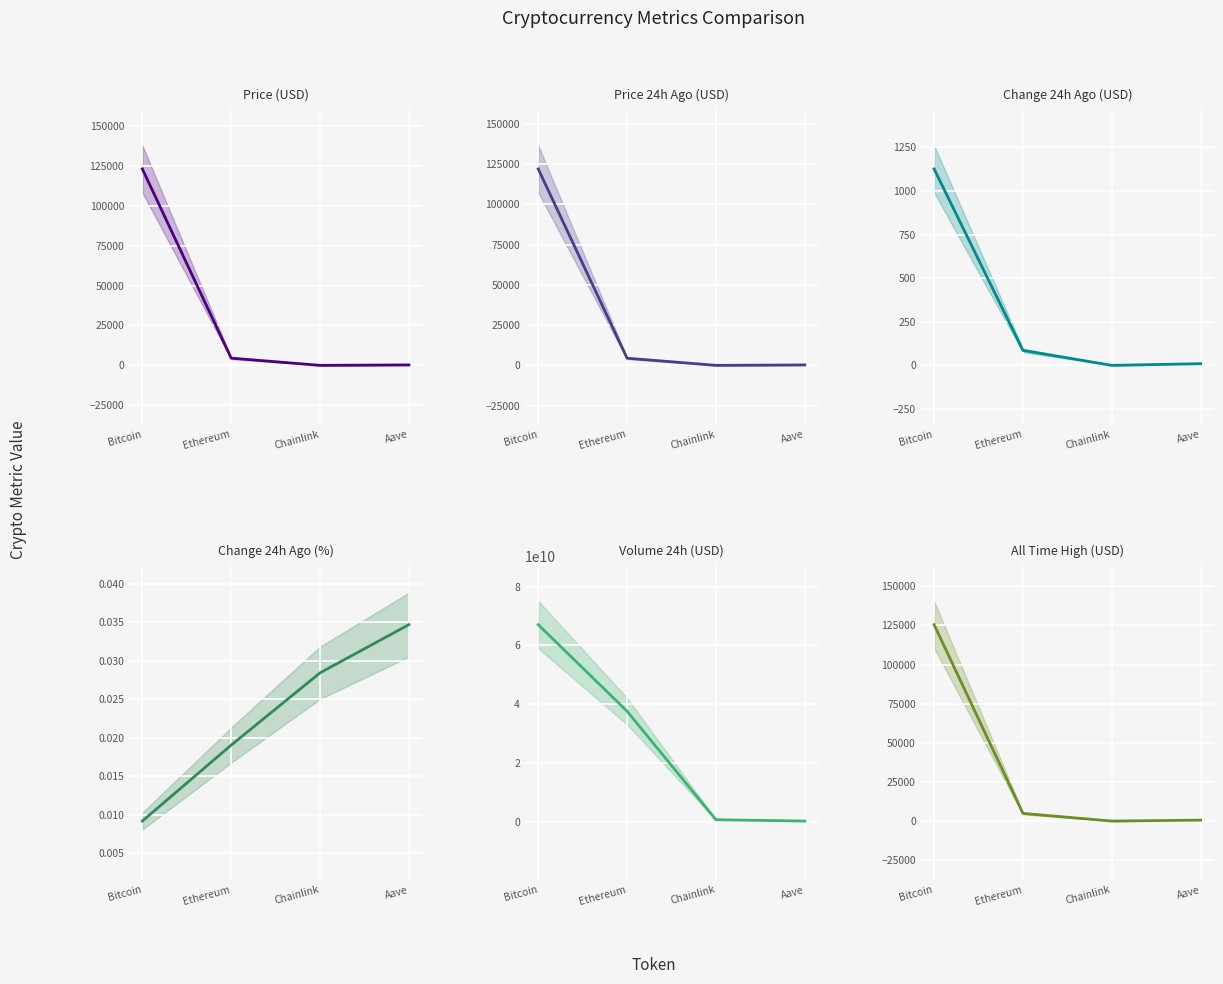

How many values in the volume24h series are below 37662040551?

2